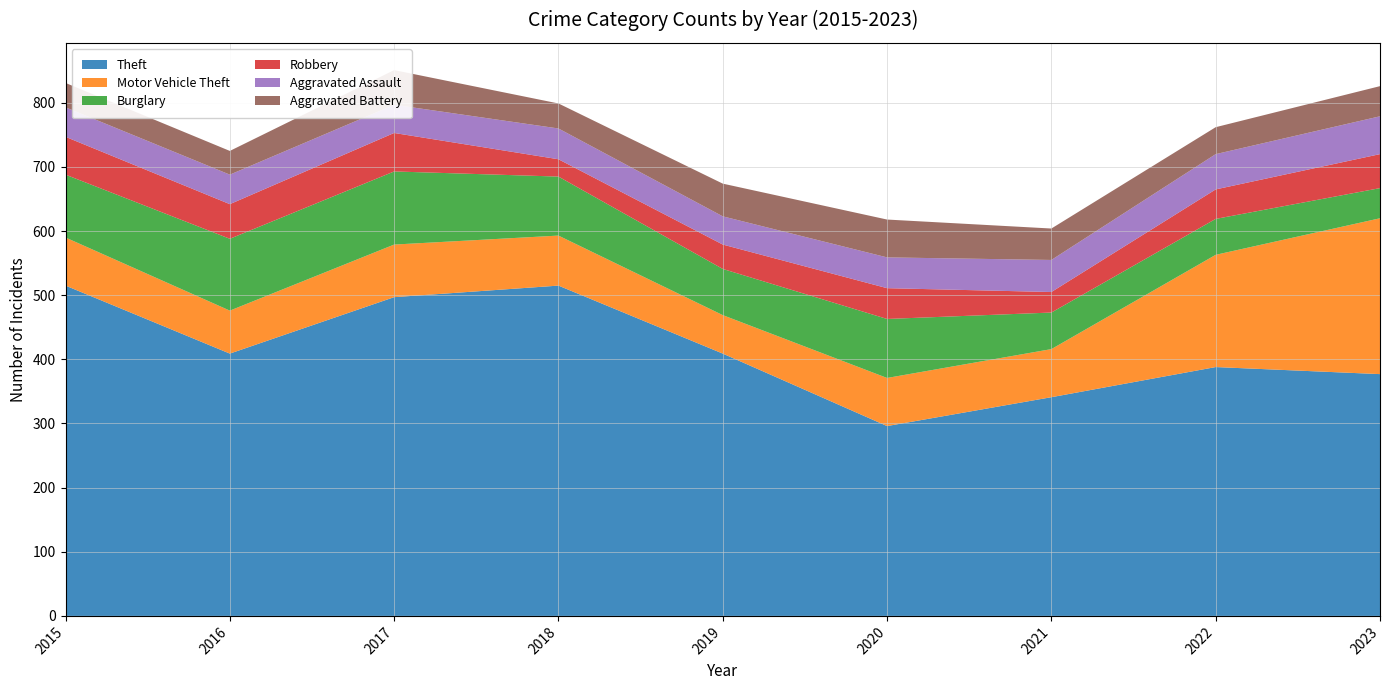

Reading right to left, extract all data points from this chart.

Theft: 2023=377	2022=388	2021=341	2020=296	2019=409	2018=515	2017=497	2016=409	2015=515
Motor Vehicle Theft: 2023=243	2022=175	2021=75	2020=75	2019=60	2018=78	2017=82	2016=67	2015=75
Burglary: 2023=47	2022=56	2021=57	2020=92	2019=72	2018=92	2017=114	2016=112	2015=98
Robbery: 2023=53	2022=46	2021=32	2020=48	2019=38	2018=27	2017=60	2016=54	2015=59
Aggravated Assault: 2023=59	2022=55	2021=50	2020=48	2019=44	2018=48	2017=44	2016=46	2015=46
Aggravated Battery: 2023=47	2022=42	2021=49	2020=59	2019=51	2018=39	2017=54	2016=37	2015=38